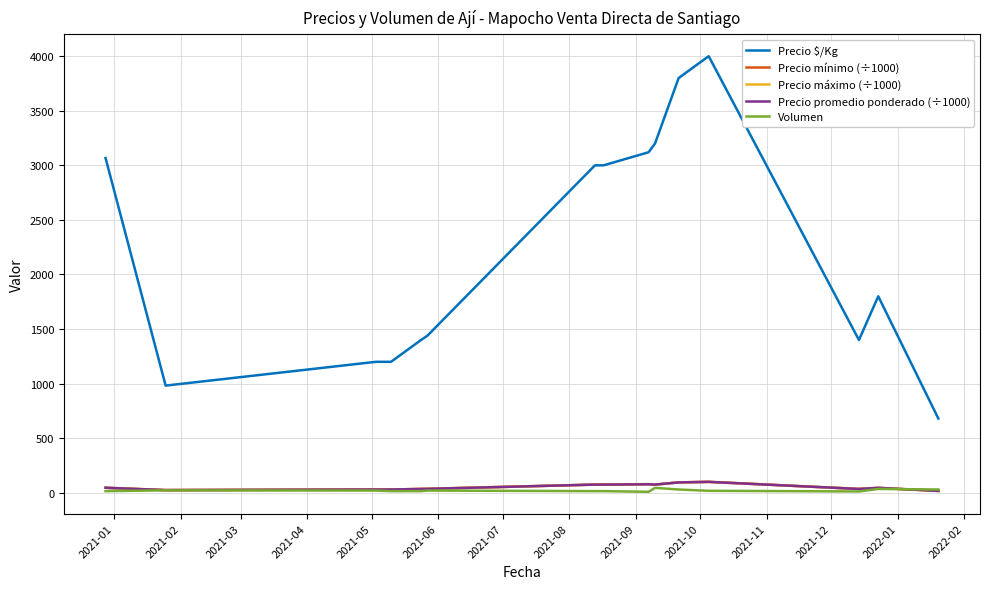

True or false: Precio $/Kg and Volumen intersect in this chart.

False